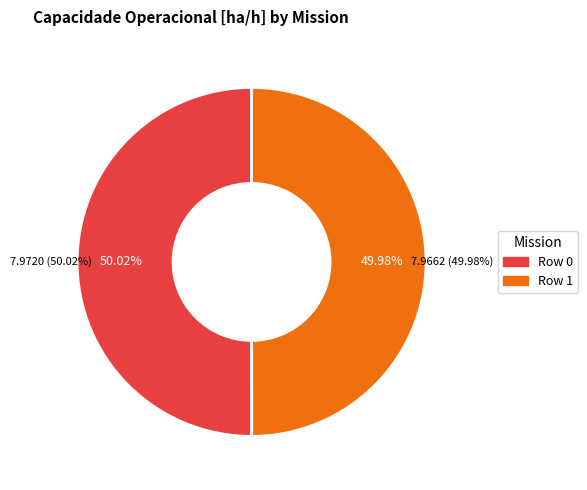

What is the largest slice in the pie chart?

Row 0